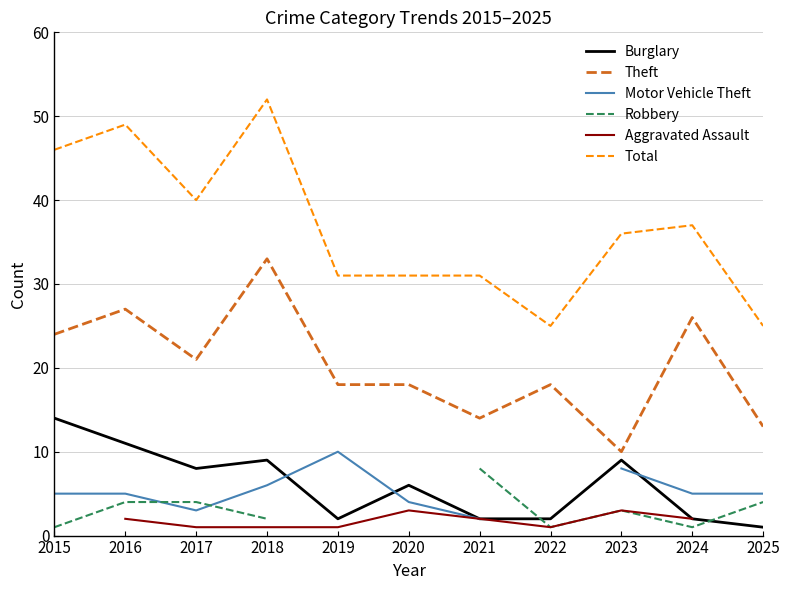

How many data points in Total are less than 36?

5